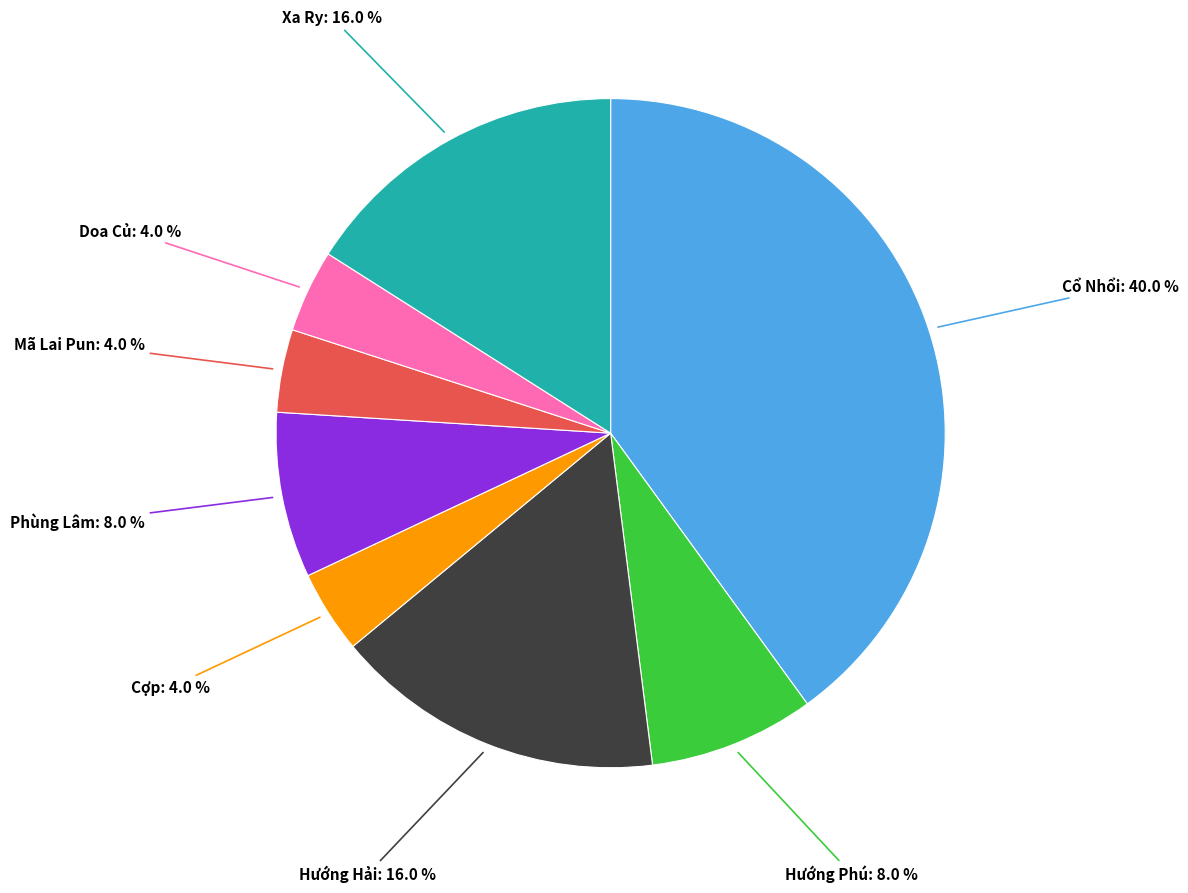

What percentage do Xa Ry and Cợp together represent?

20.0%